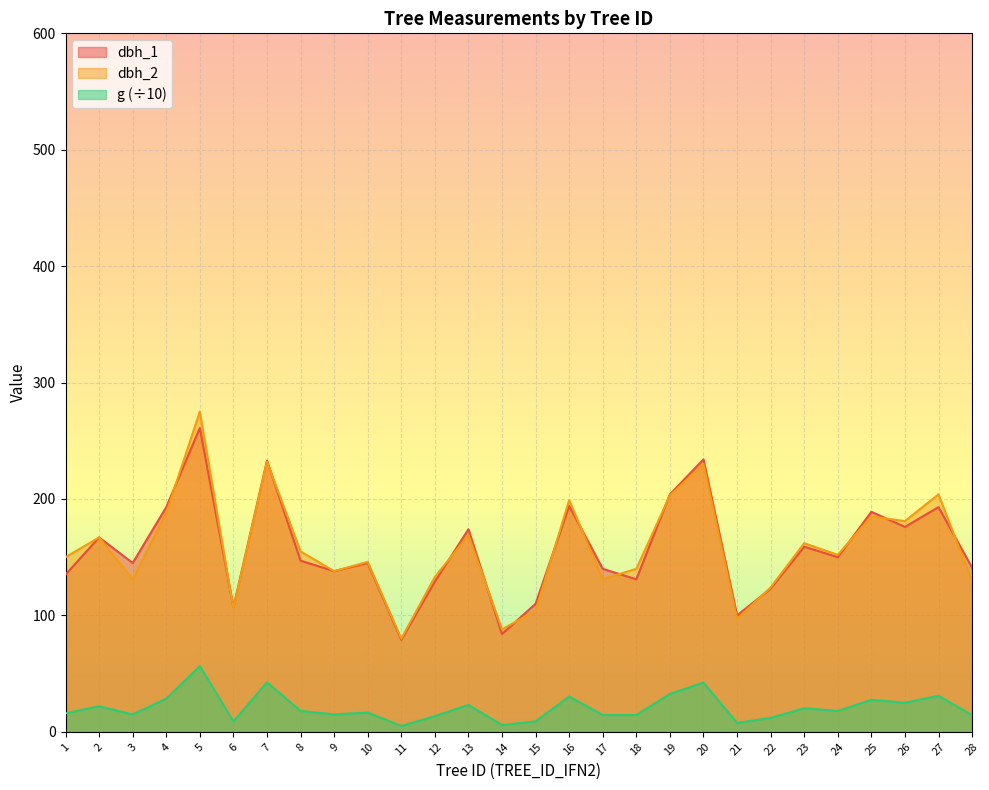

Reading right to left, list all the values displayed in this chart.

dbh_1: 141.0	193.0	176.0	189.0	150.0	159.0	123.0	100.0	234.0	204.0	131.0	140.0	194.0	110.0	84.0	174.0	129.0	79.0	145.0	138.0	147.0	233.0	107.0	261.0	193.0	145.0	167.0	135.0
dbh_2: 129.0	204.0	181.0	185.0	152.0	162.0	124.0	97.0	230.0	203.0	140.0	131.0	199.0	104.0	88.0	169.0	133.0	80.0	146.0	138.0	155.0	232.0	106.0	275.0	188.0	131.0	167.0	150.0
g: 14.3	30.9	25.0	27.5	17.9	20.2	12.0	7.6	42.3	32.5	14.4	14.4	30.3	9.0	5.8	23.1	13.5	5.0	16.6	15.0	17.9	42.5	8.9	56.4	28.5	15.0	21.9	15.9